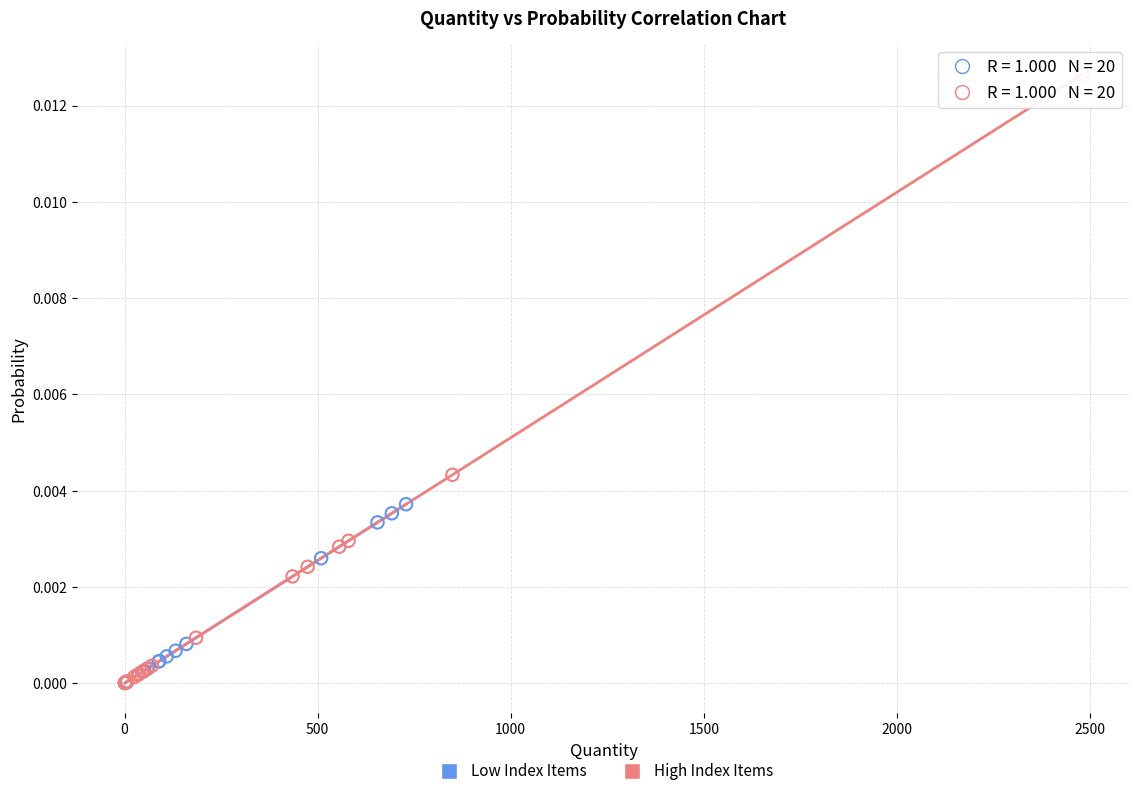

Which series contains the highest Y value?

High Index Items